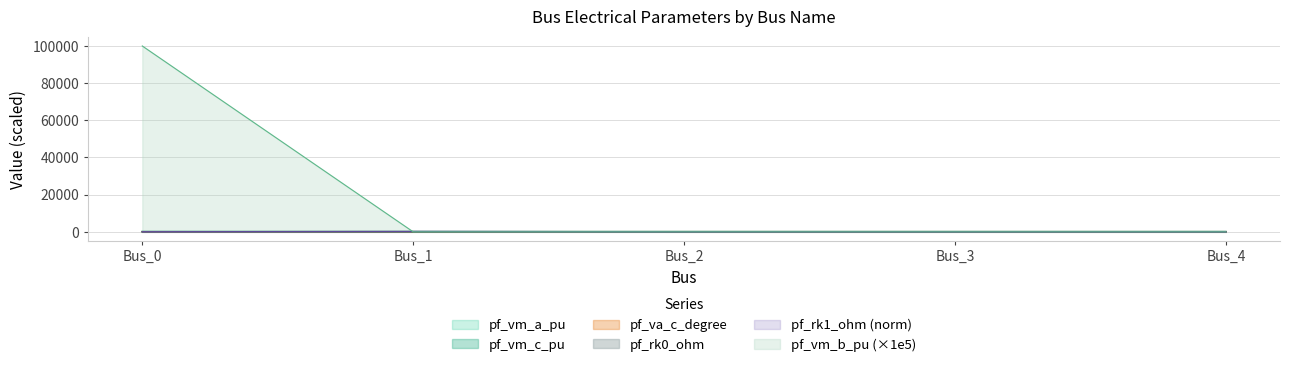

What is the sum of all pf_rk1_ohm values?

180.0